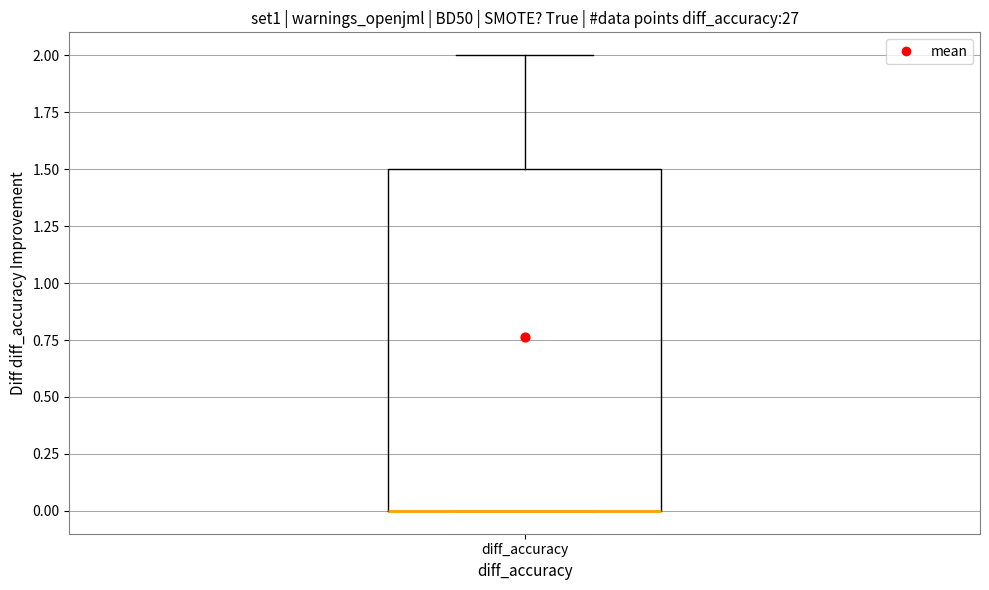

Read this box plot against the y-axis: the position of the median line, the range covered by the box, and the ends of both whiskers. The values are not printed on the chart, so give them approximately, as read against the axis.

median 0.0 (drawn on the box's lower edge), box 0.0 to 1.5, whiskers 0.0 to 2.0